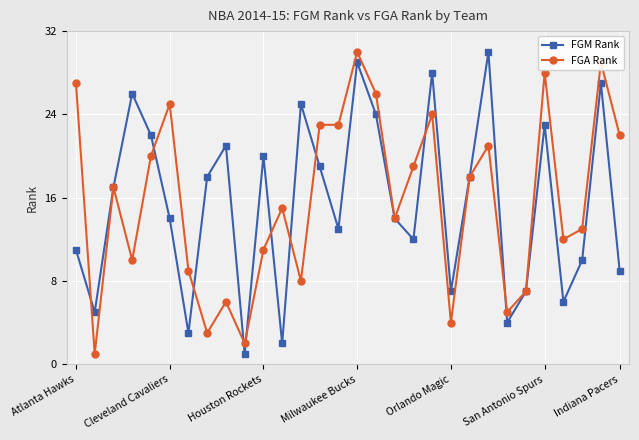

What is the difference between the second highest and second lowest values in the FGM Rank series?

27